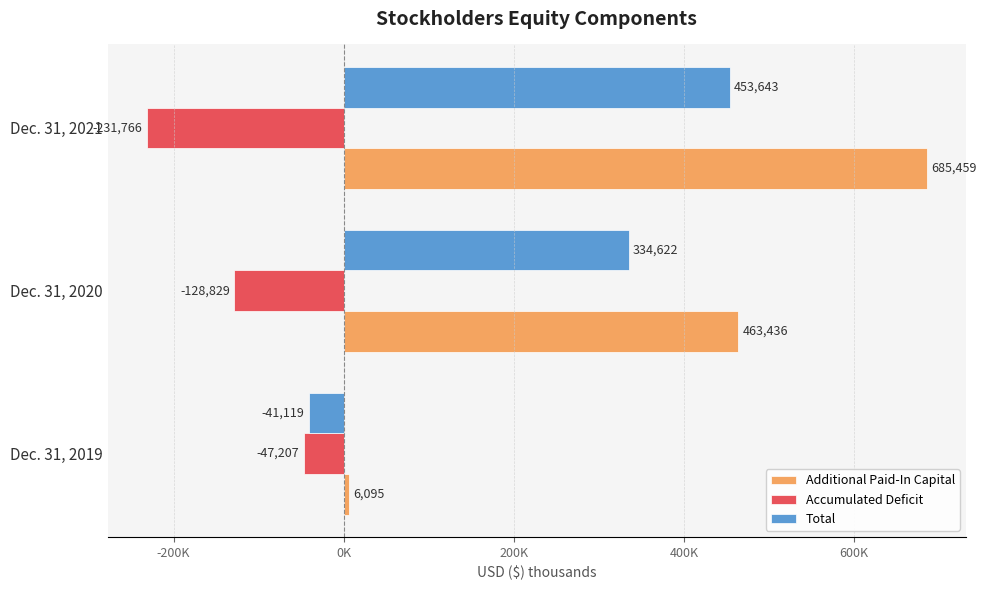

What are all the series names shown in the legend?

Additional Paid-In Capital, Accumulated Deficit, Total